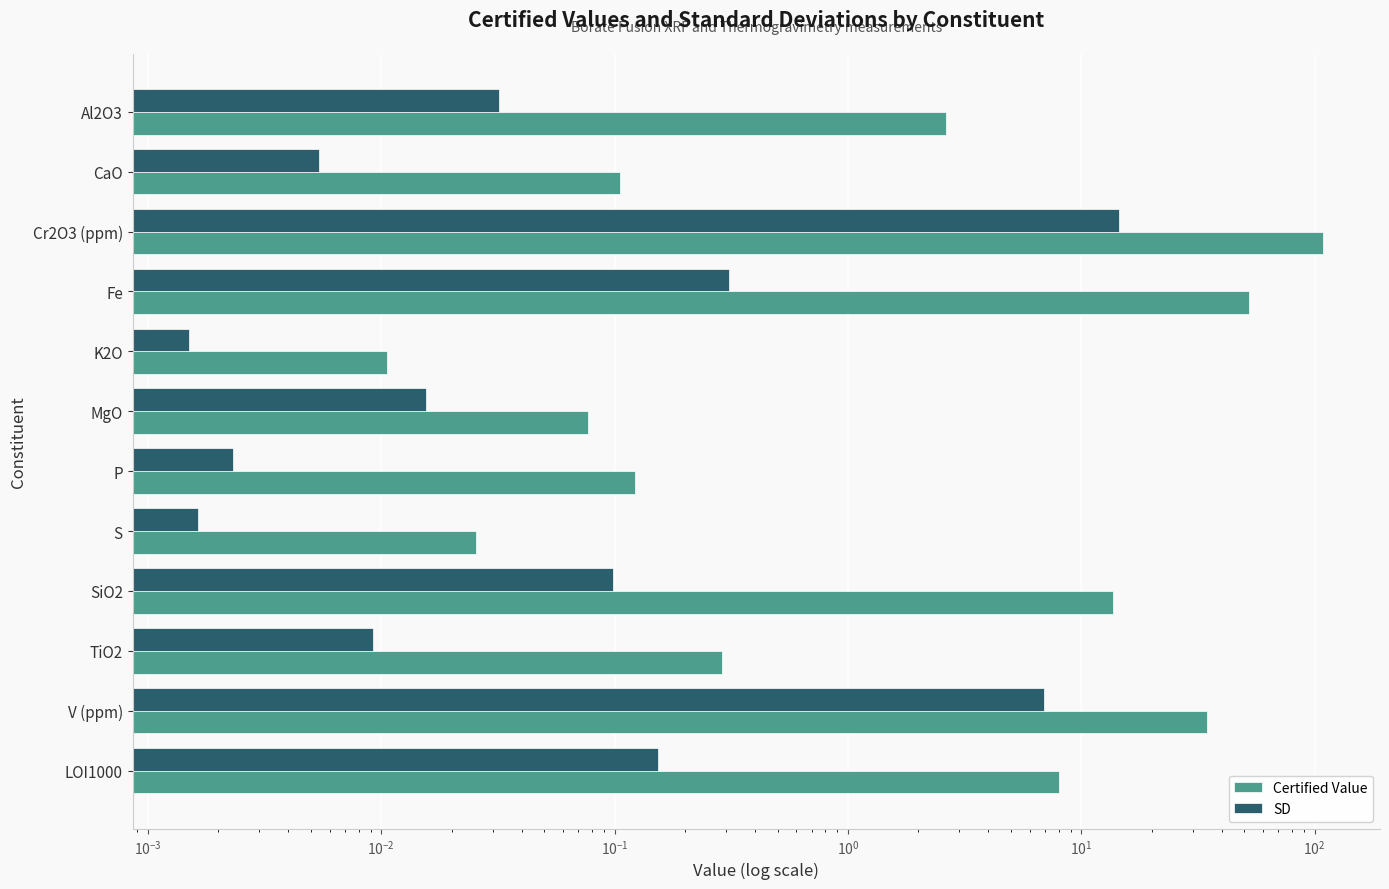

How many bars are there in each group?

2